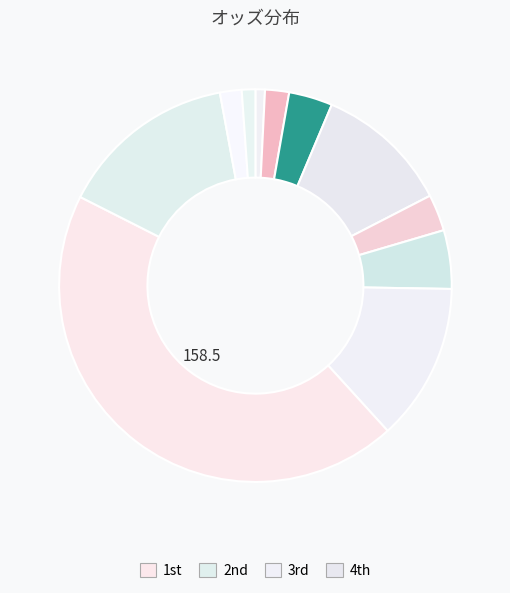

Which slice is the largest?

ナムラストロベリー